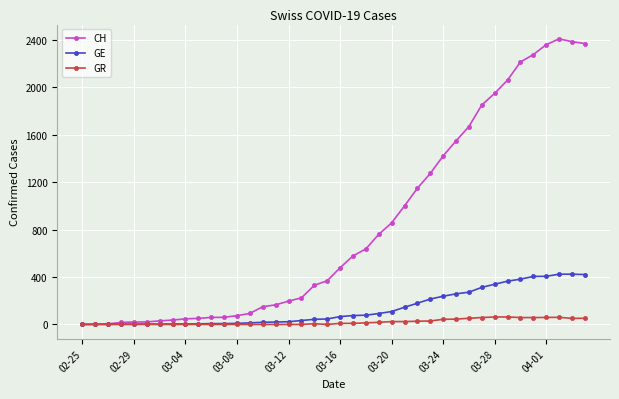

List the series in order of their peak value, lowest first.

GR, GE, CH